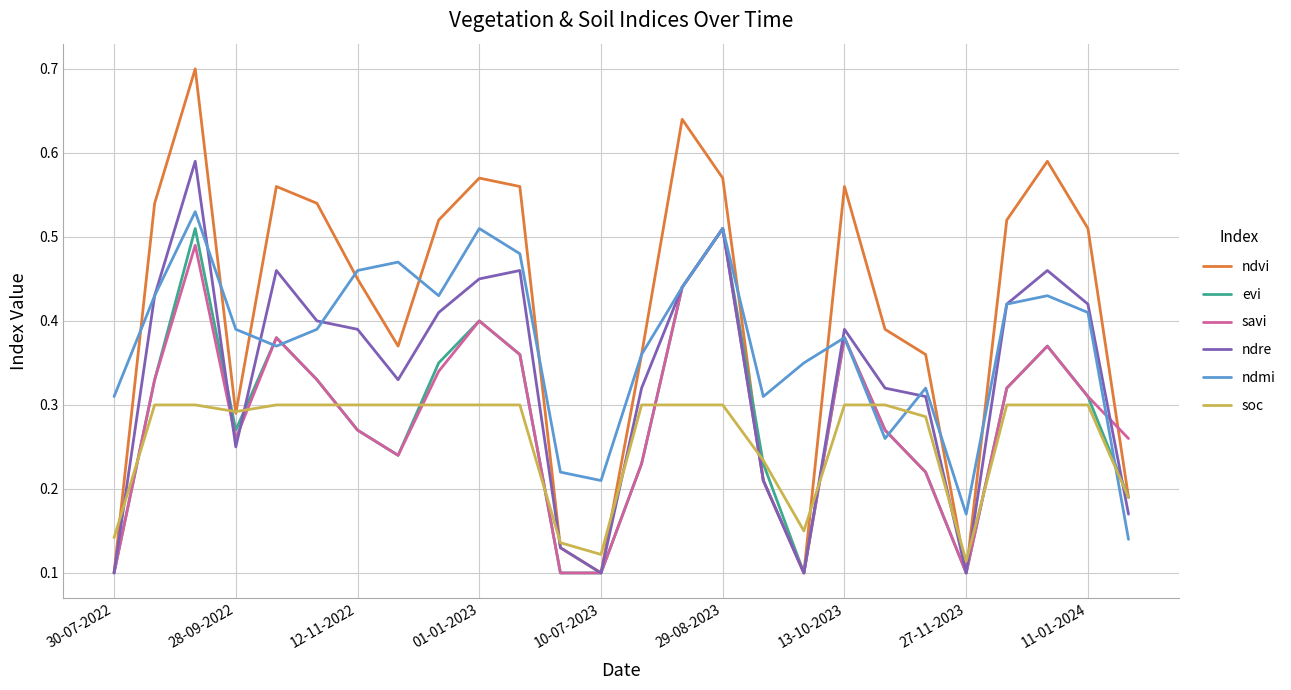

Which series has the largest range (max minus min)?

ndvi